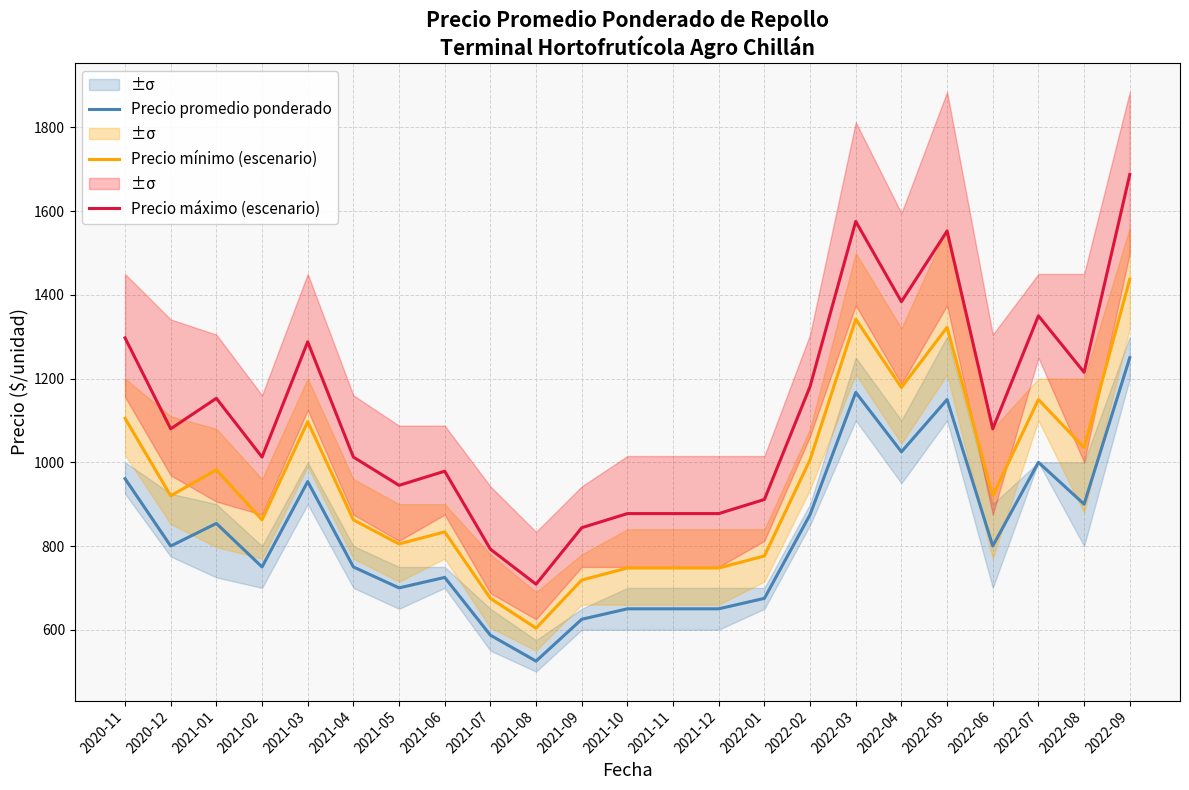

What are all the series names shown in the legend?

Precio promedio ponderado, Precio mínimo (escenario), Precio máximo (escenario)